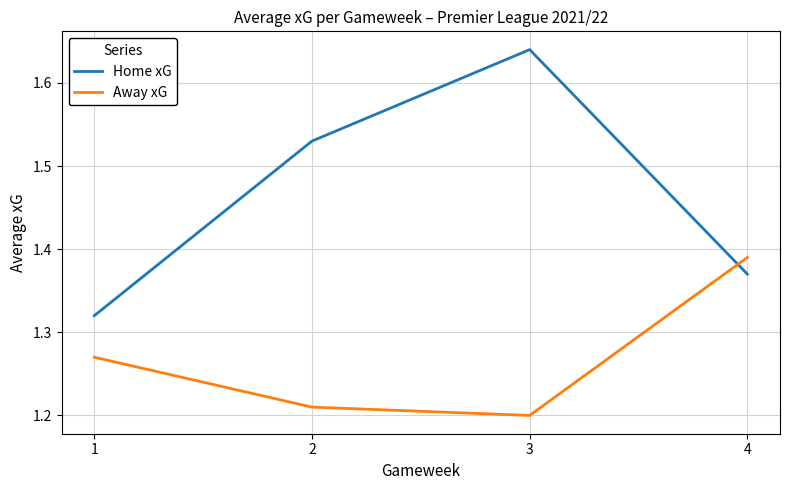

The Away xG series shows 2.0 at 2. True or false?

False